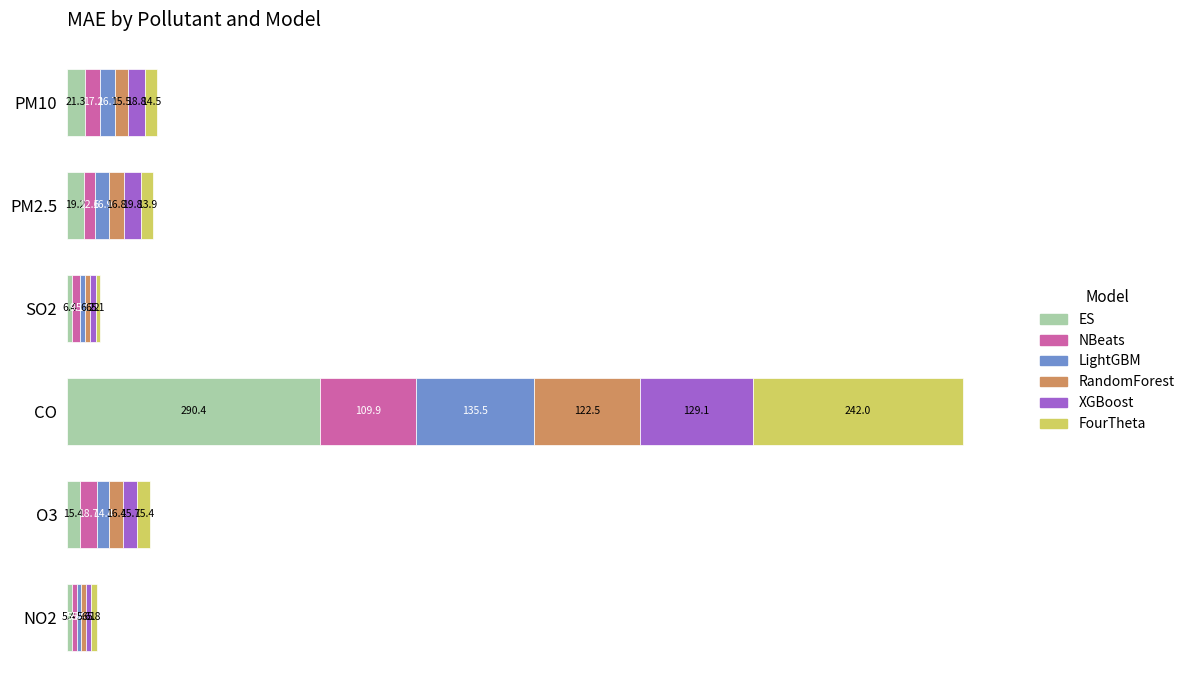

At which category is the sum across all series the highest?

CO